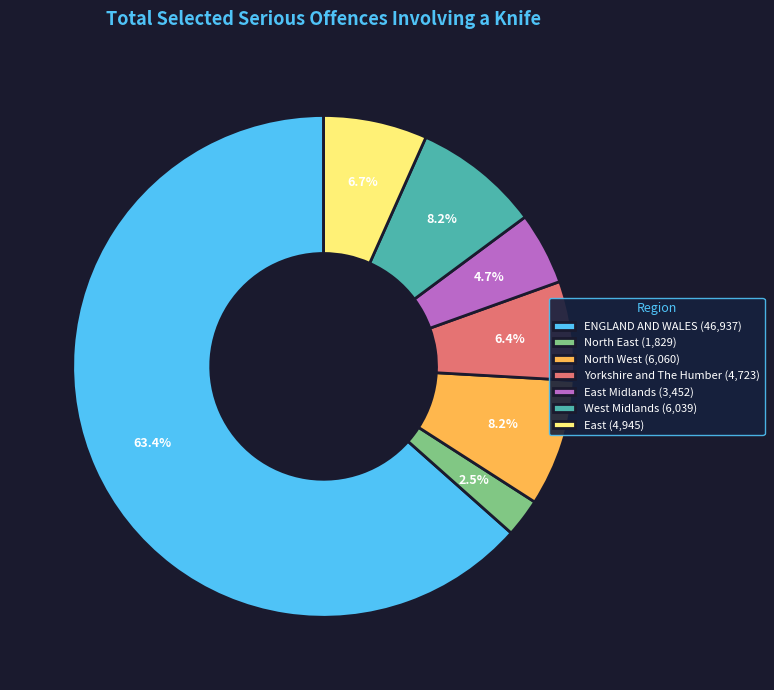

Which has a higher value, West Midlands (6,039) or North East (1,829)?

West Midlands (6,039)